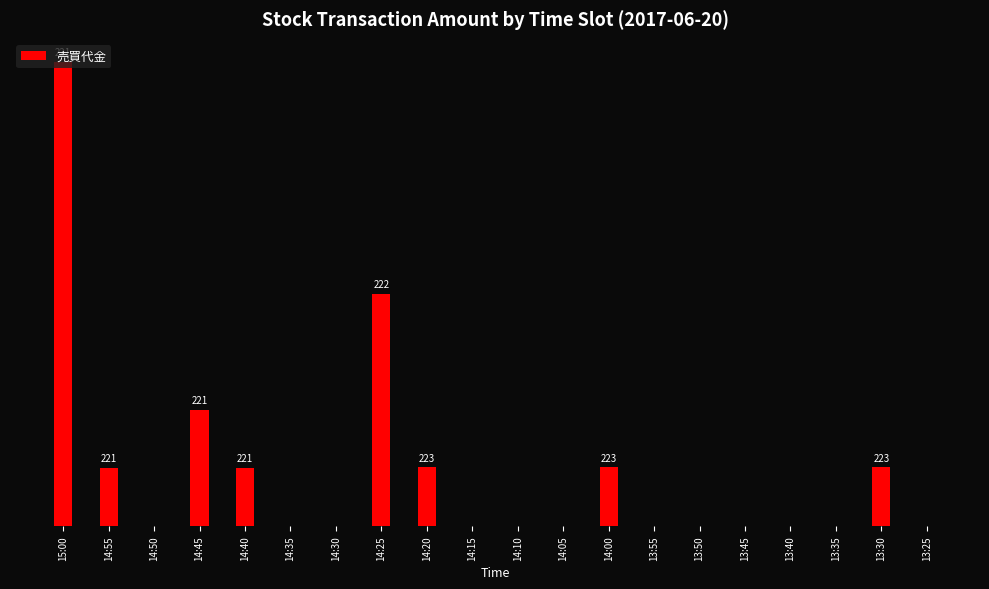

The value at 13:30 is 223000. True or false?

True